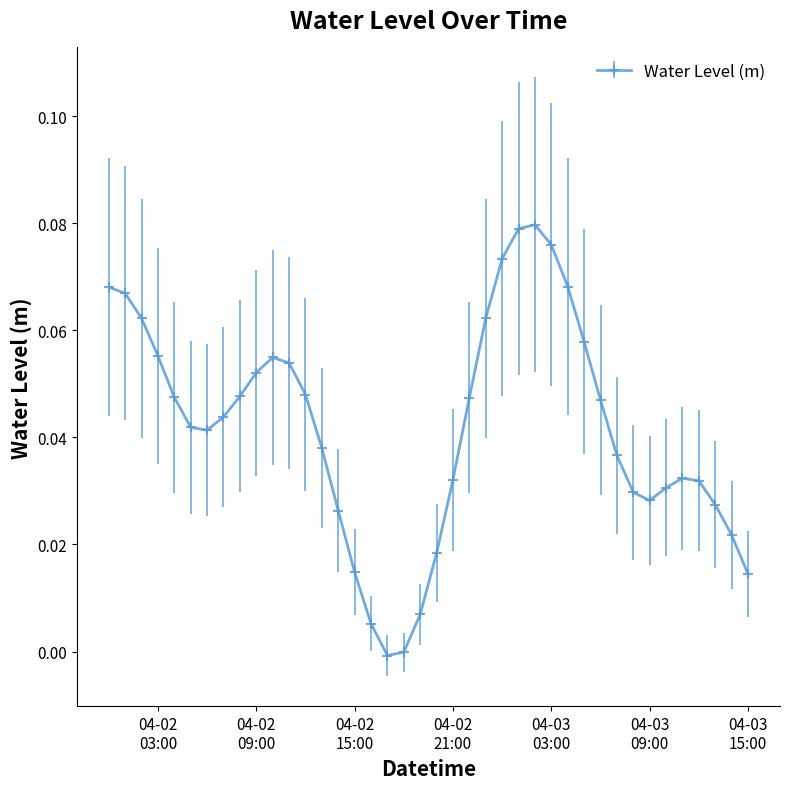

How many distinct data groups are displayed?

1